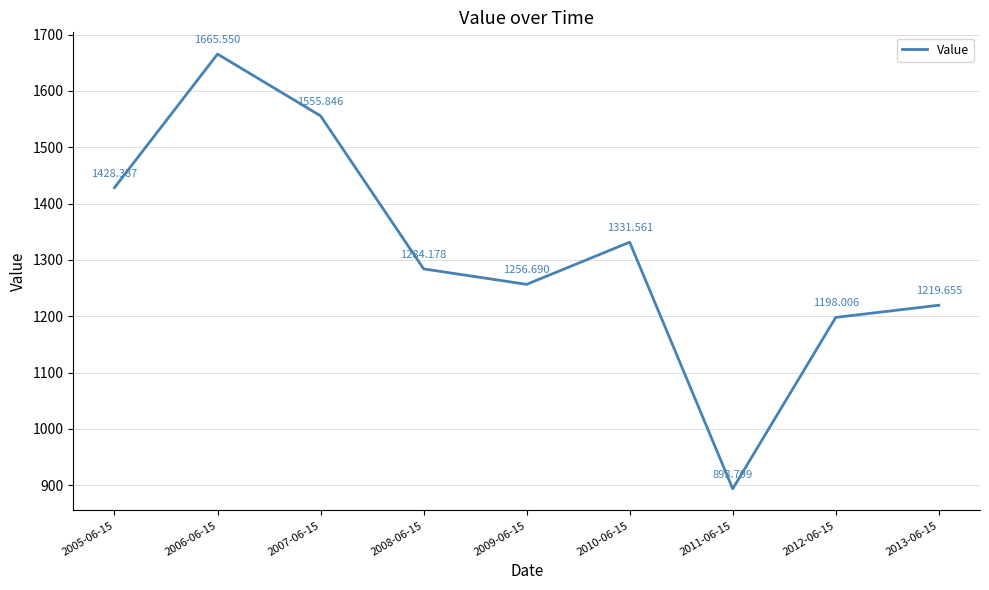

What is the difference between the second highest and second lowest values?

357.8